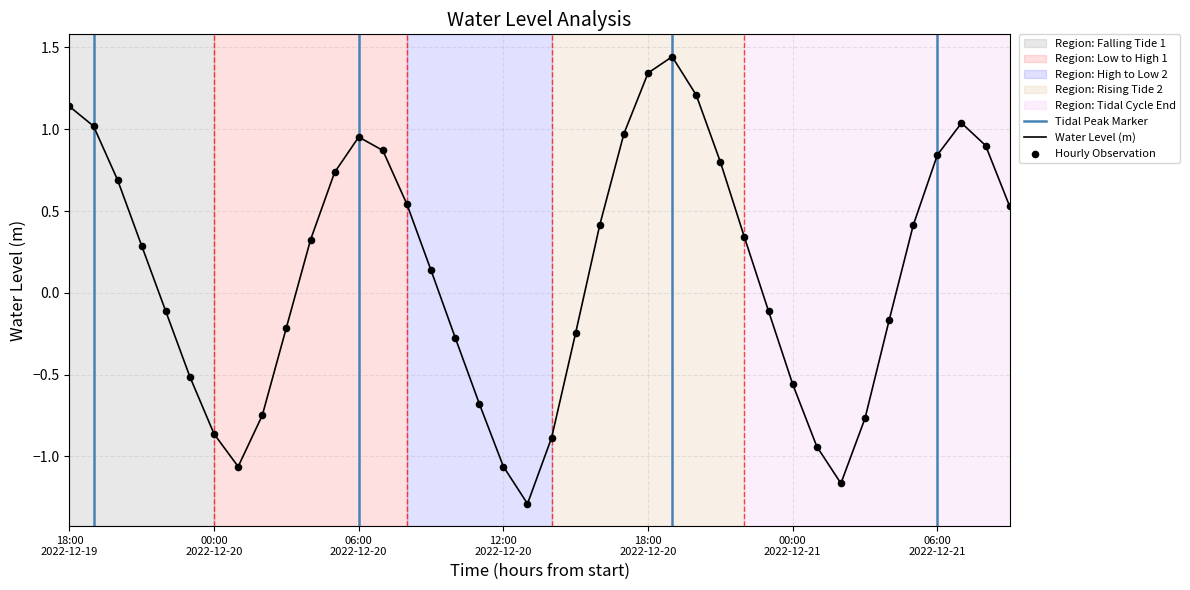

What is the change in value from 2022-12-19 23:00 to 2022-12-20 21:00?

+1.3